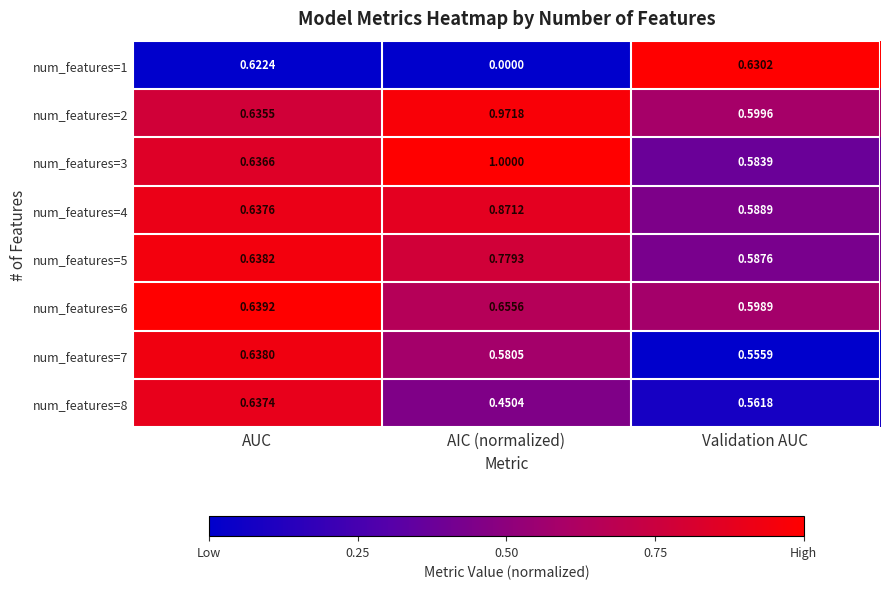

At which category is the sum across all series the highest?

AIC (normalized)